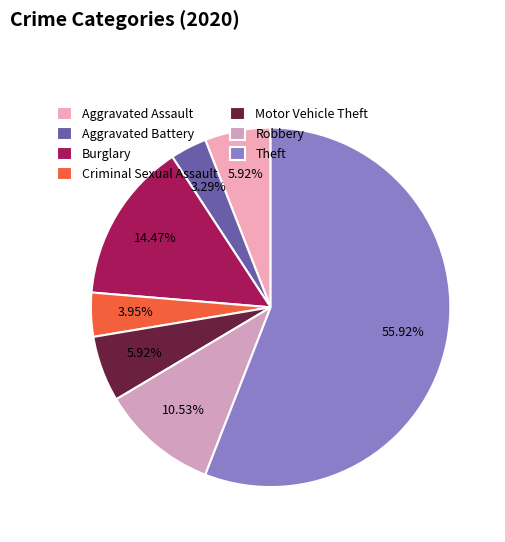

Which category has the biggest portion of the pie?

Theft